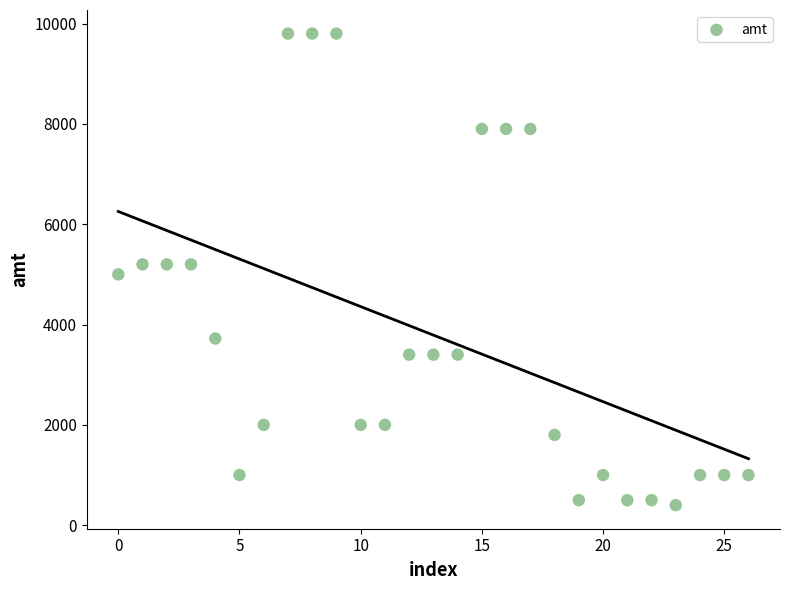

What is the range of Y values (max minus min)?

9400